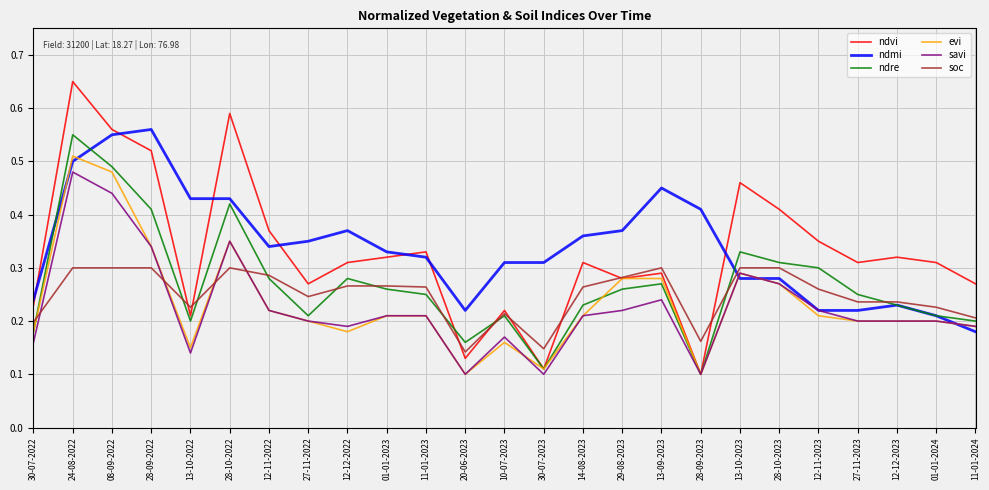

How many intersections are there between ndmi and evi?

5